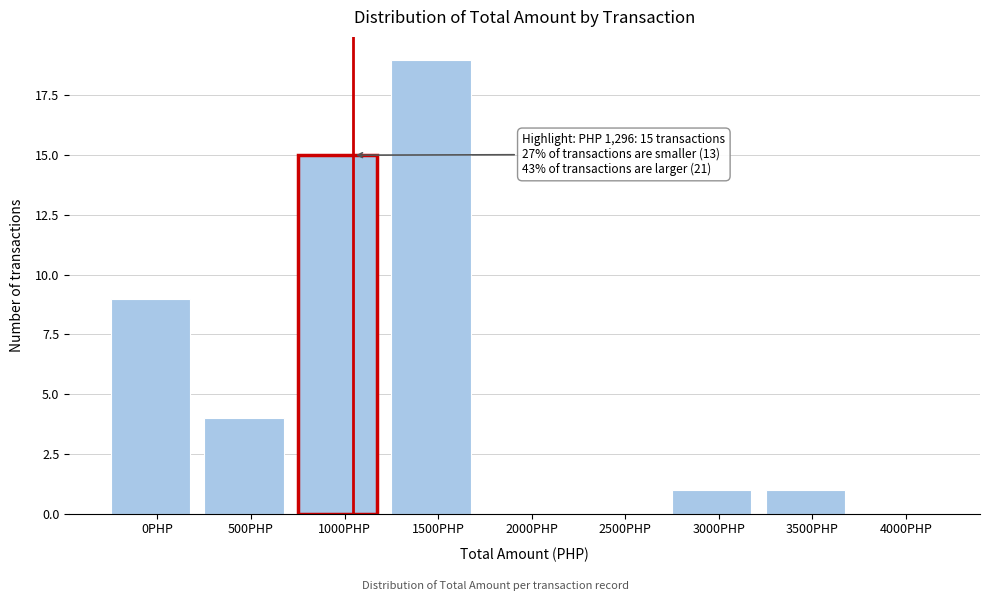

Reading right to left, list all the values displayed in this chart.

4000PHP=0	3500PHP=1	3000PHP=1	2500PHP=0	2000PHP=0	1500PHP=19	1000PHP=15	500PHP=4	0PHP=9